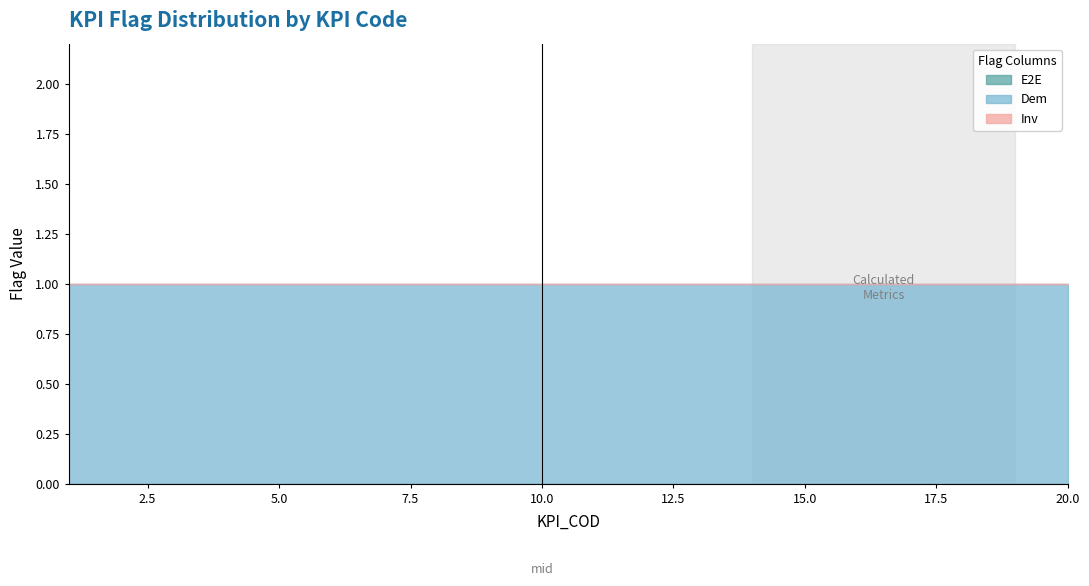

Rank the series at 19 from highest to lowest value.

Dem, Inv, E2E